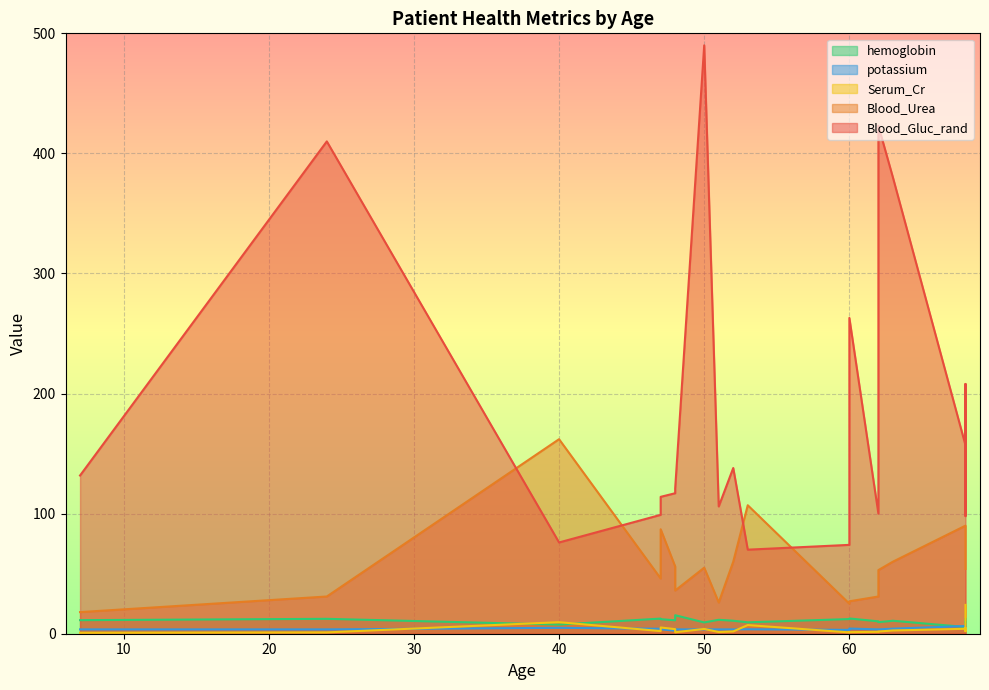

Which series has the largest total across all categories?

Blood_Gluc_rand